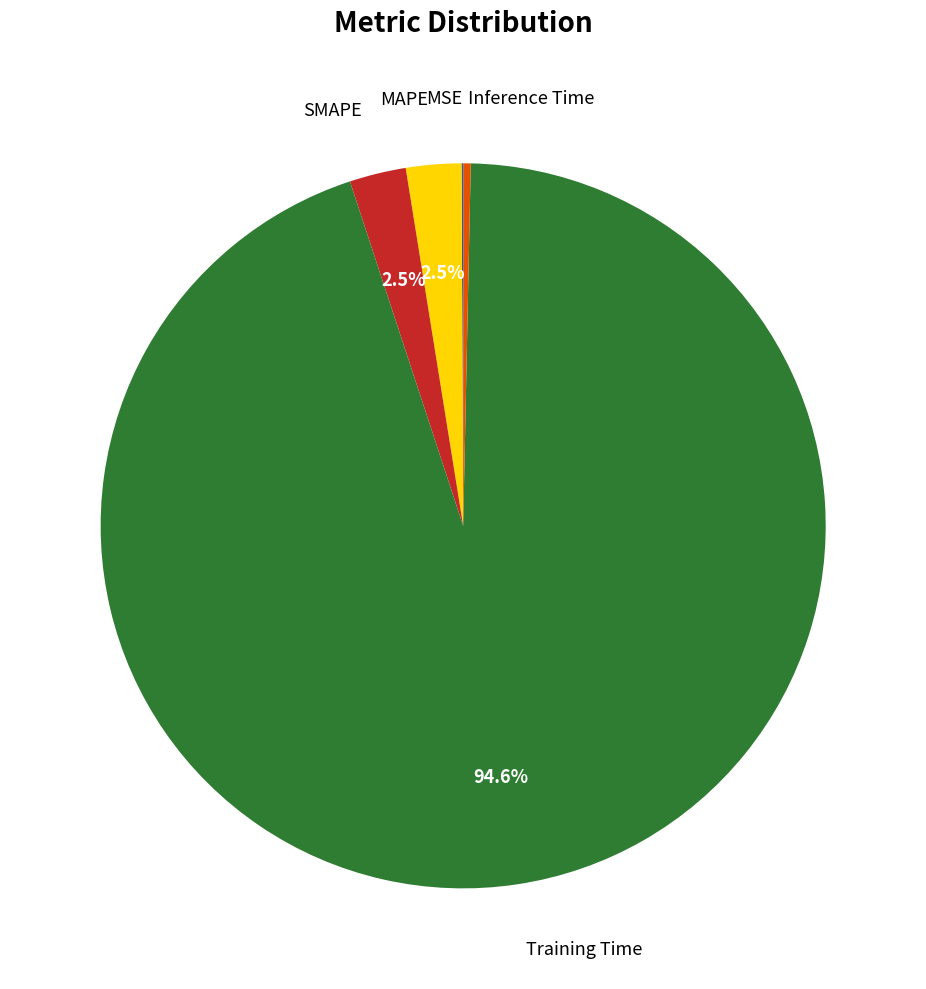

Is there any slice that represents more than half of the pie?

Yes